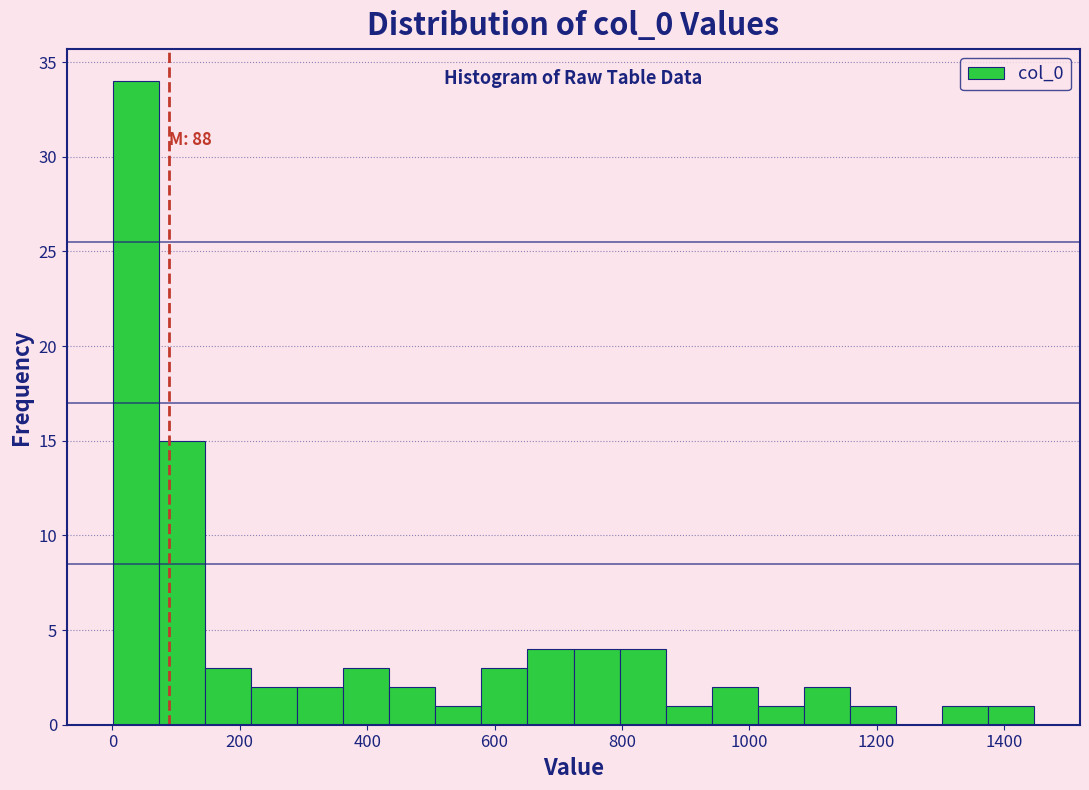

Around what value on the x-axis is the tallest bar? Give the approximate position of its centre, as read against the axis.

40